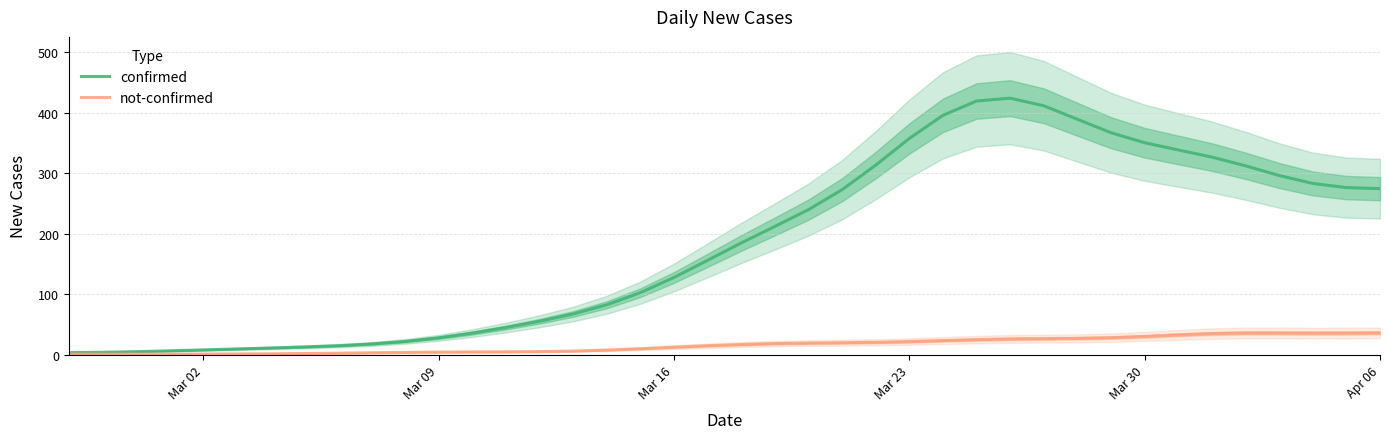

True or false: confirmed has a value of 205.3 at Mar 16.

False